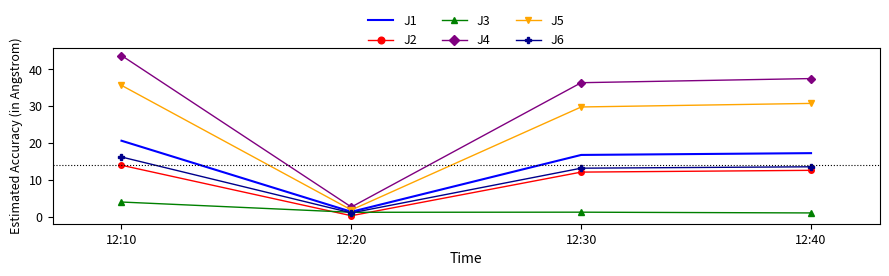

Which series has the widest spread of values?

J4